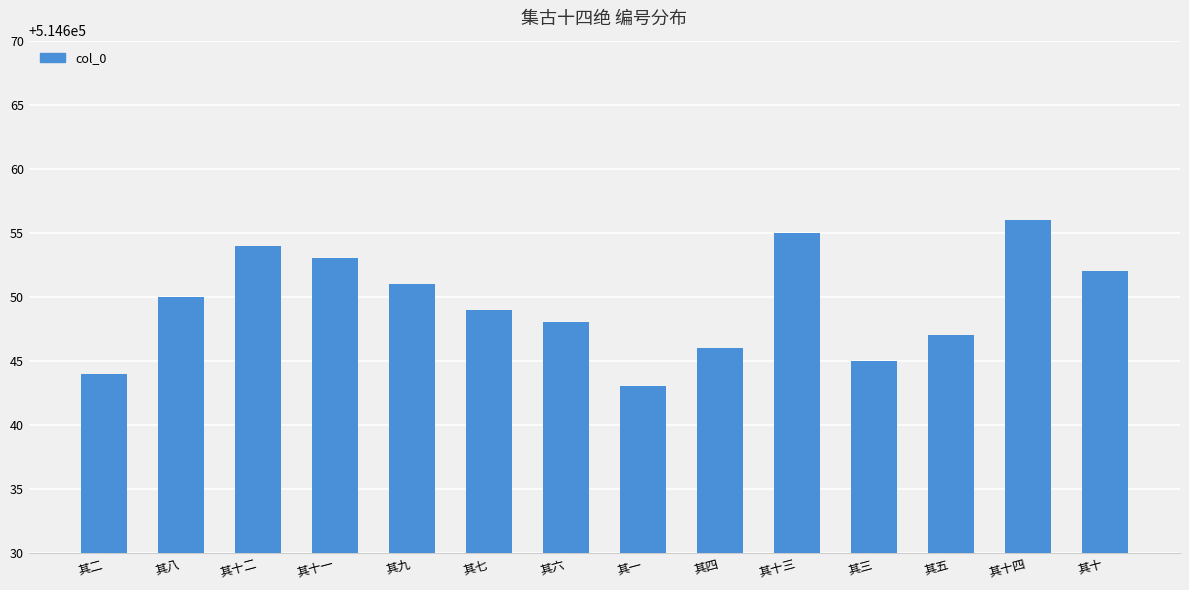

What is the average value?

514650